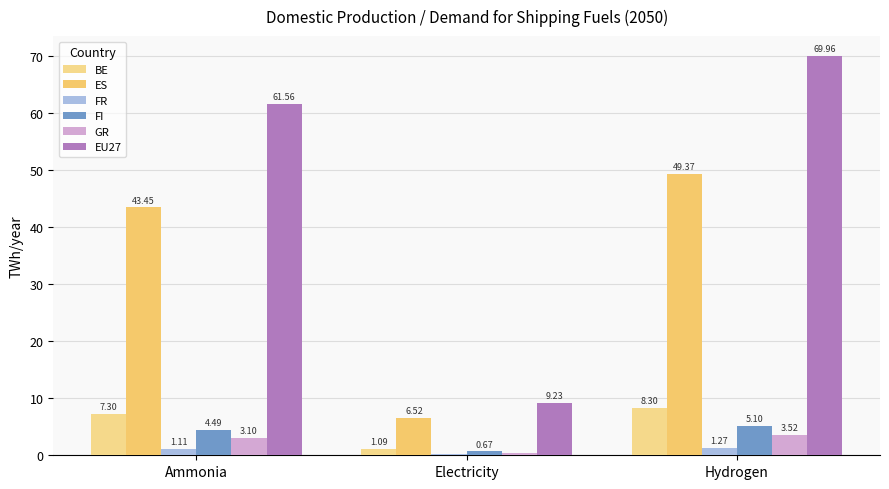

What is the spread (max minus min) of values at Electricity?

9.1